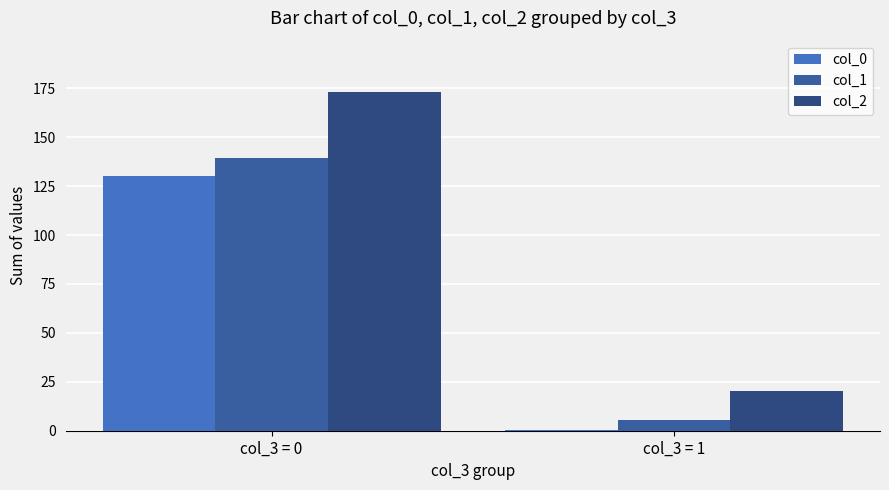

The value of col_1 at col_3 = 0 is 66.3. True or false?

False